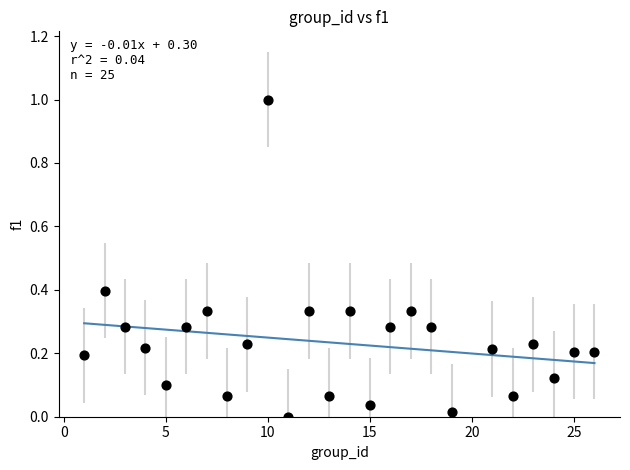

What is the range of Y values (max minus min)?

1.0